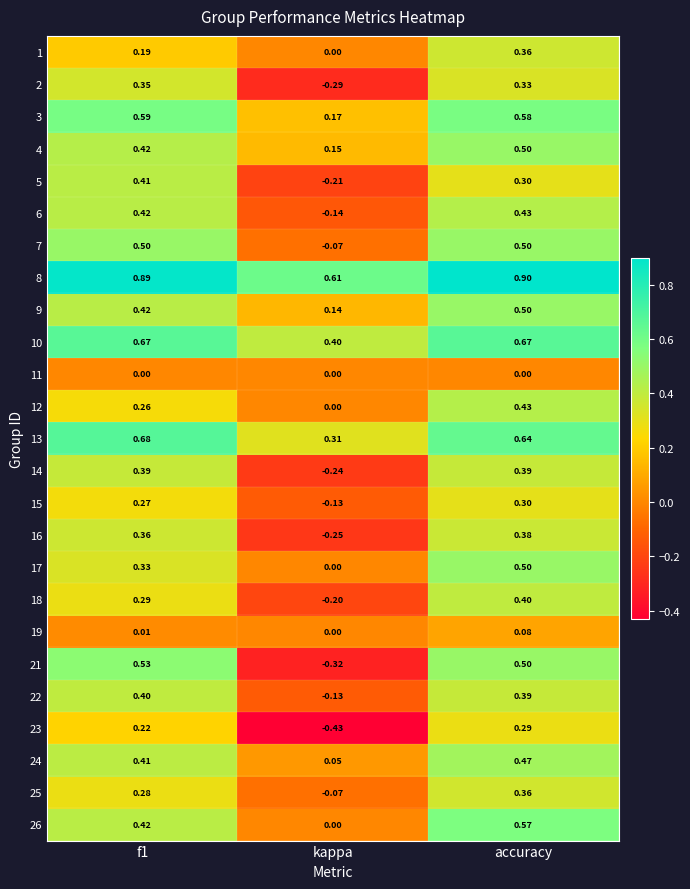

At which category is the sum across all series the highest?

accuracy